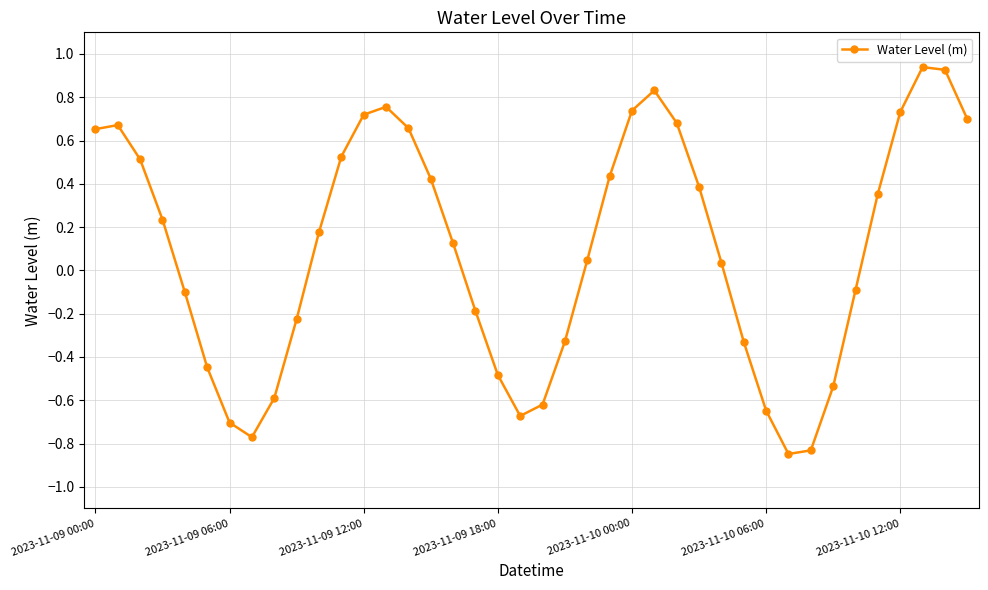

True or false: there are more than 2 points higher than both neighbors.

True